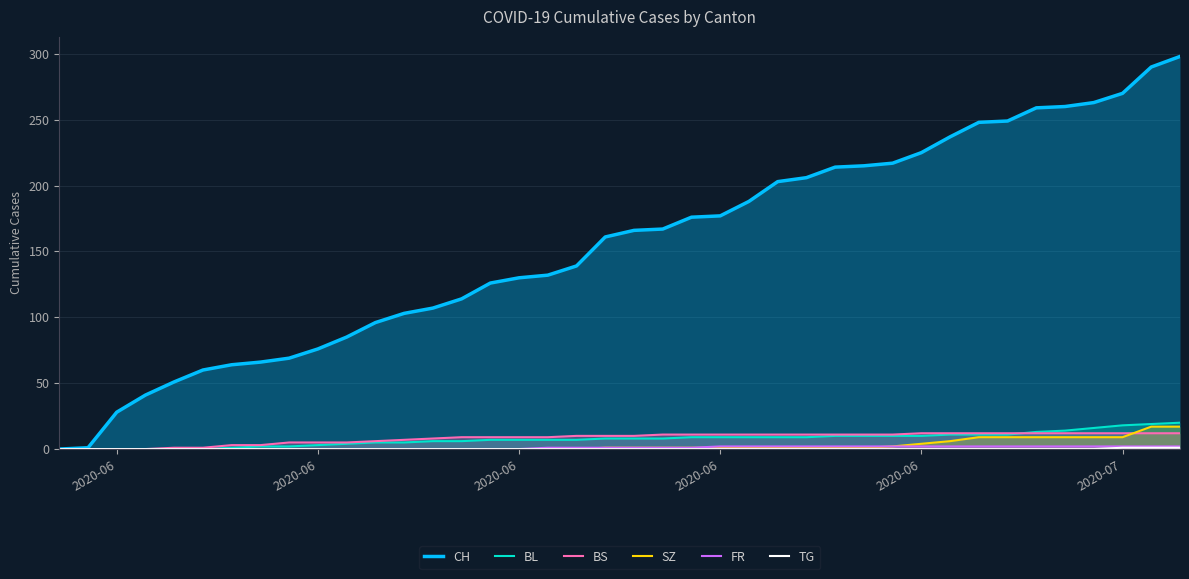

Is it true that TG equals -1 at 34?

False